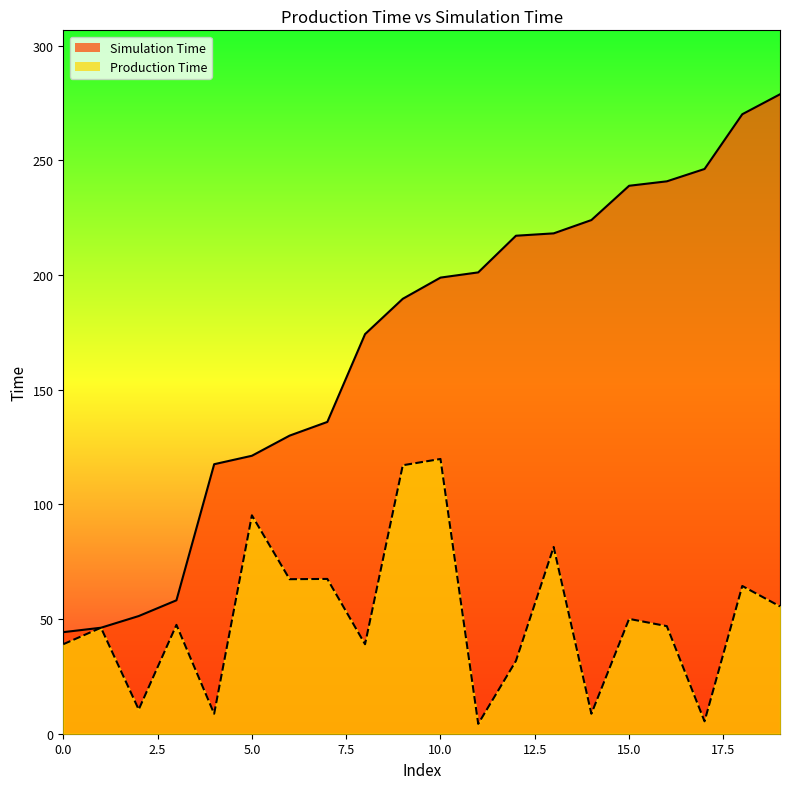

True or false: Simulation Time and Production Time intersect in this chart.

False